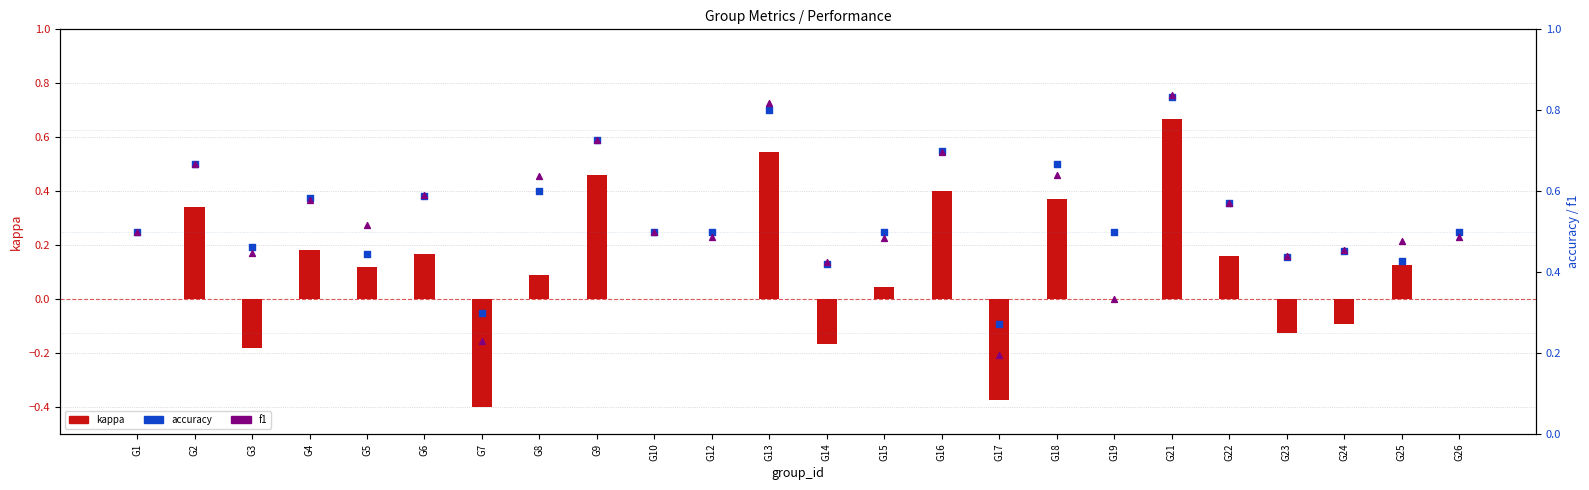

What is the total value across all series at G1?

1.0